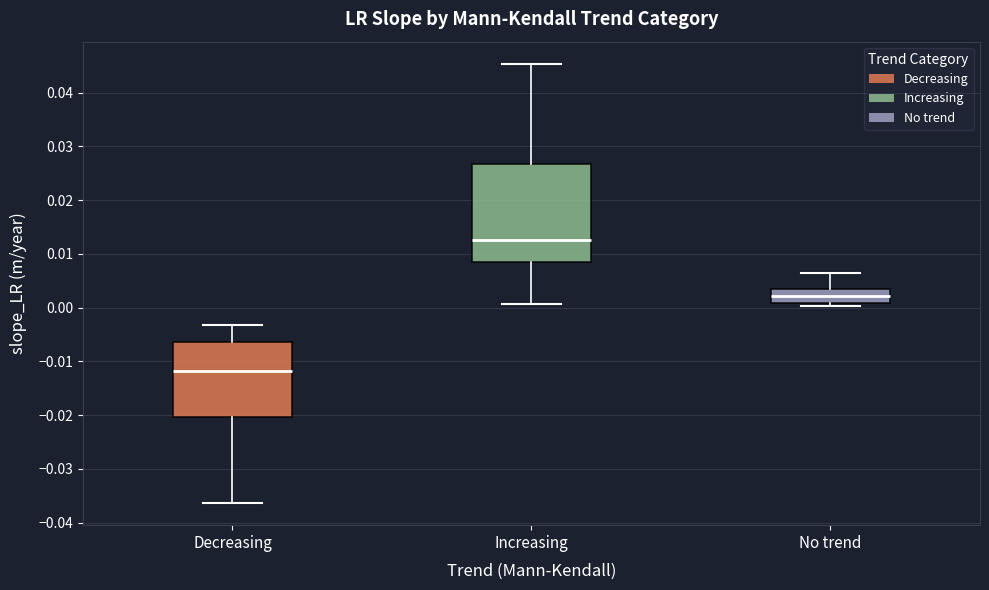

Reading left to right, transcribe this box plot: for each box, give where its median line is, the range the box spans, and where its two whiskers end, as read against the y-axis. The values are not printed on the chart, so give them approximately, as read against the axis.

Decreasing: median -0.012, box -0.020 to -0.006, whiskers -0.036 to -0.003
Increasing: median 0.013, box 0.009 to 0.027, whiskers 0.001 to 0.045
No trend: median 0.002, box 0.001 to 0.004, whiskers 0.000 to 0.006